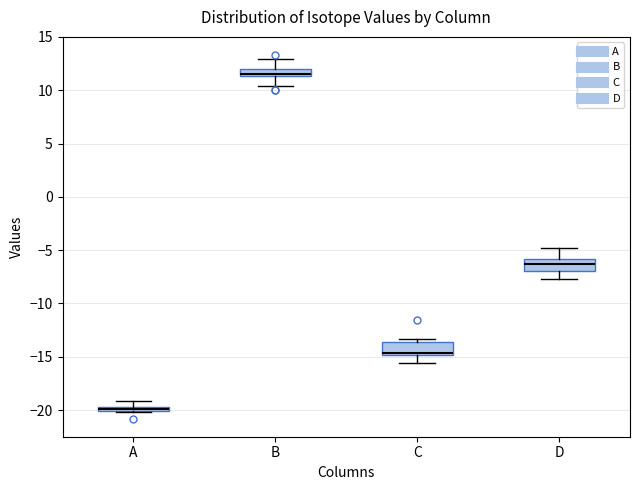

Which box has the lowest median line?

A